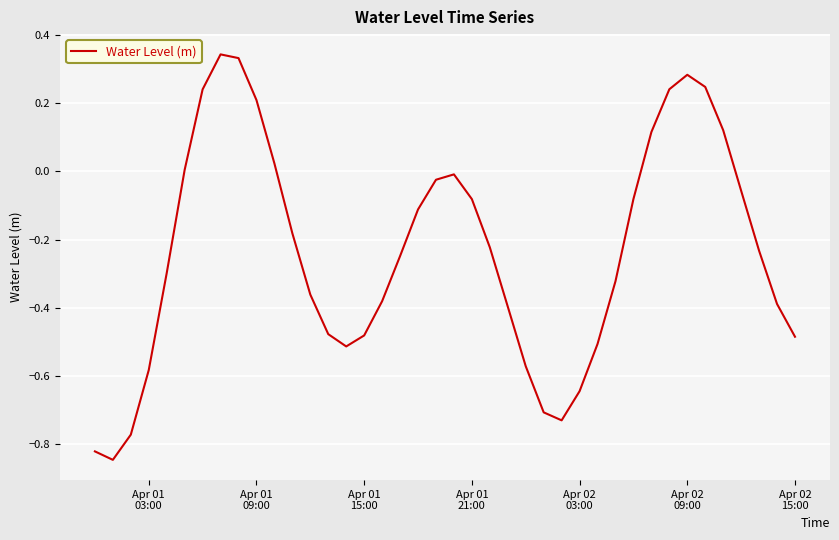

What is the difference between the maximum and minimum values?

1.2